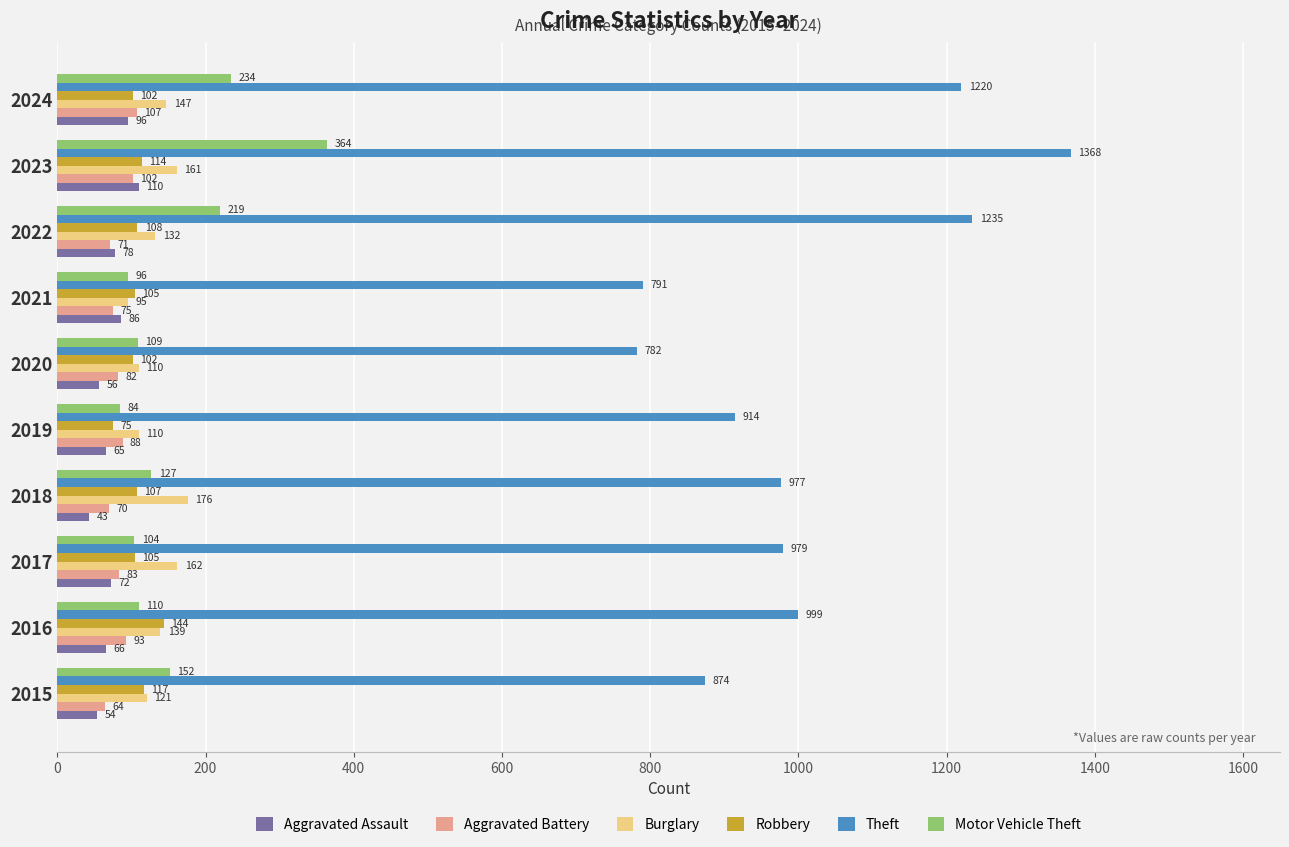

List the series in order of their peak value, highest first.

Theft, Motor Vehicle Theft, Burglary, Robbery, Aggravated Assault, Aggravated Battery